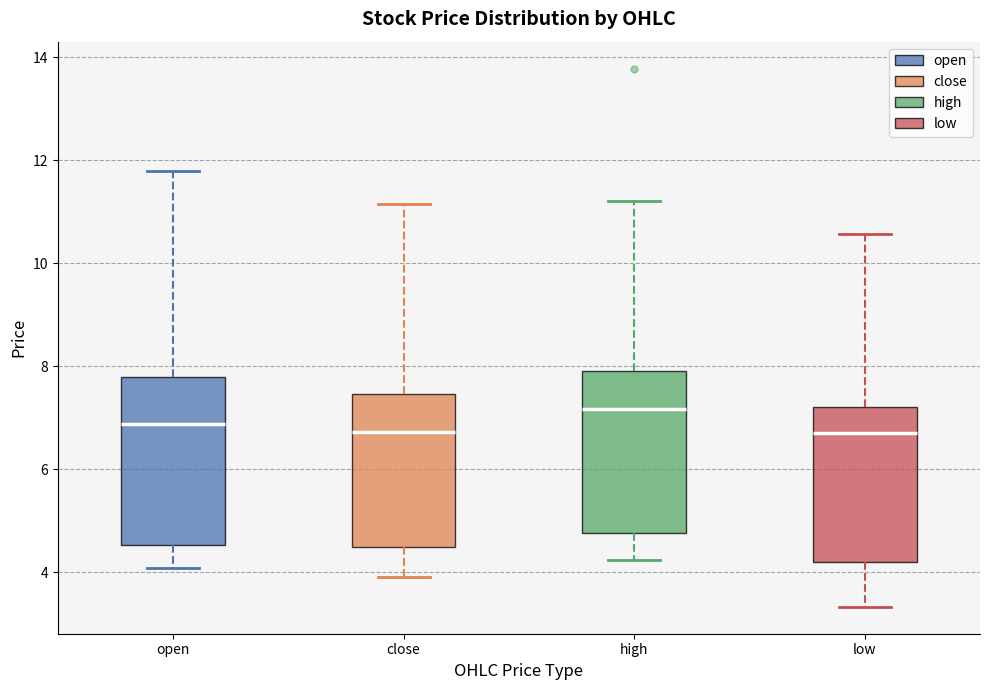

Reading left to right, transcribe this box plot: for each box, give where its median line is, the range the box spans, and where its two whiskers end, as read against the y-axis. The values are not printed on the chart, so give them approximately, as read against the axis.

open: median 6.8, box 4.6 to 7.8, whiskers 4.0 to 11.8
close: median 6.8, box 4.4 to 7.4, whiskers 4.0 to 11.2
high: median 7.2, box 4.8 to 8.0, whiskers 4.2 to 11.2
low: median 6.8, box 4.2 to 7.2, whiskers 3.4 to 10.6